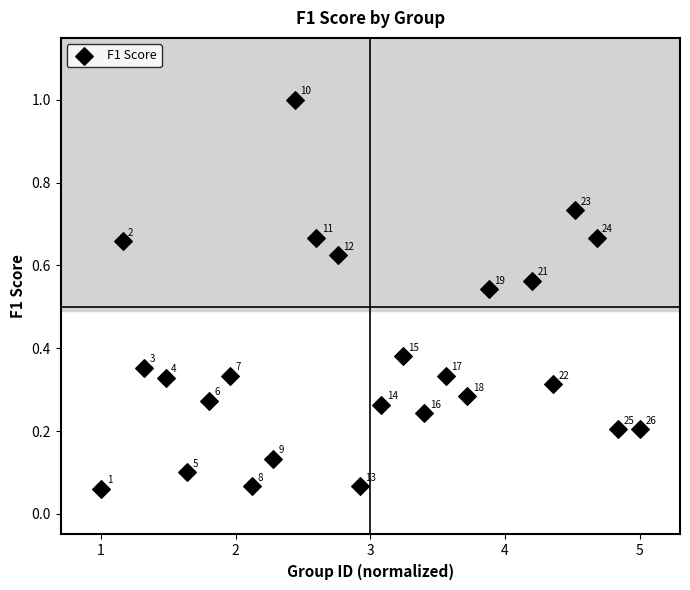

What is the range of Y values (max minus min)?

0.9